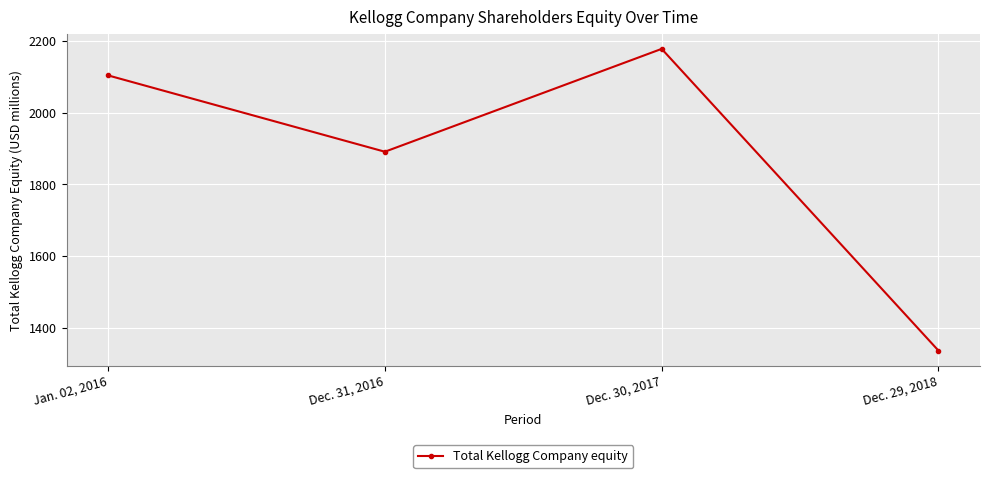

What is the label of the 2nd point from the left?

Dec. 31, 2016